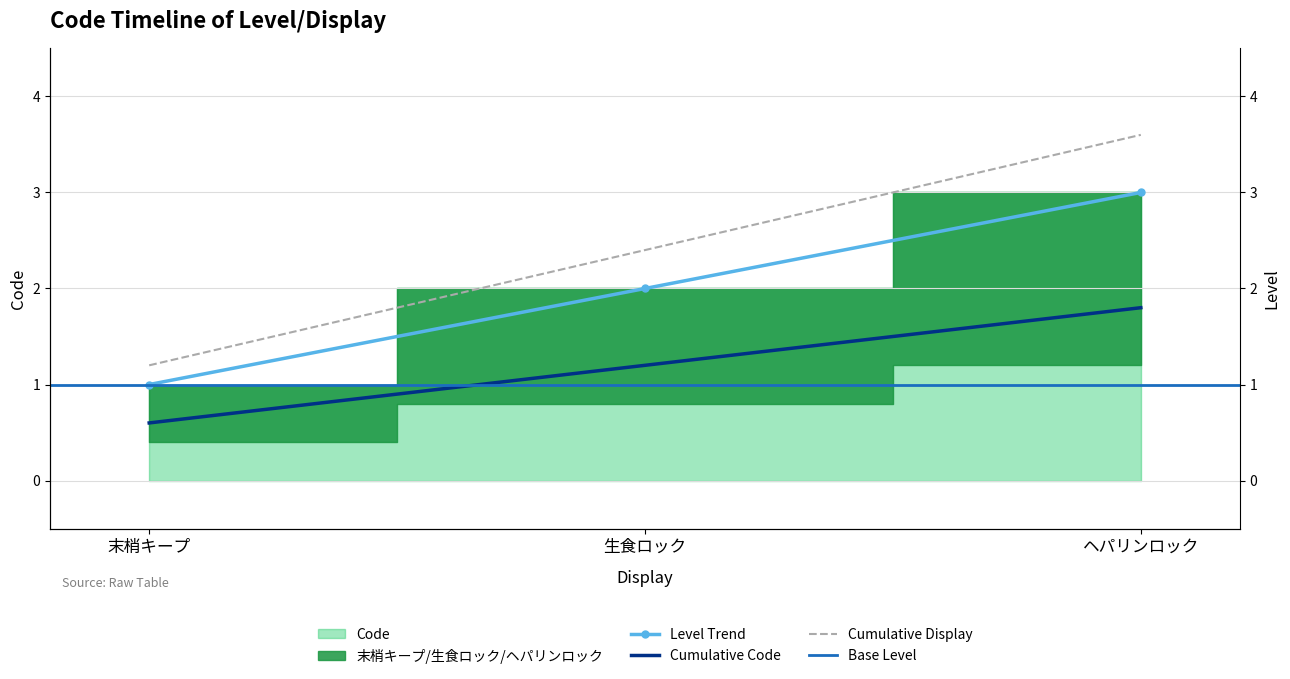

Reading left to right, list all the values displayed in this chart.

1	2	3